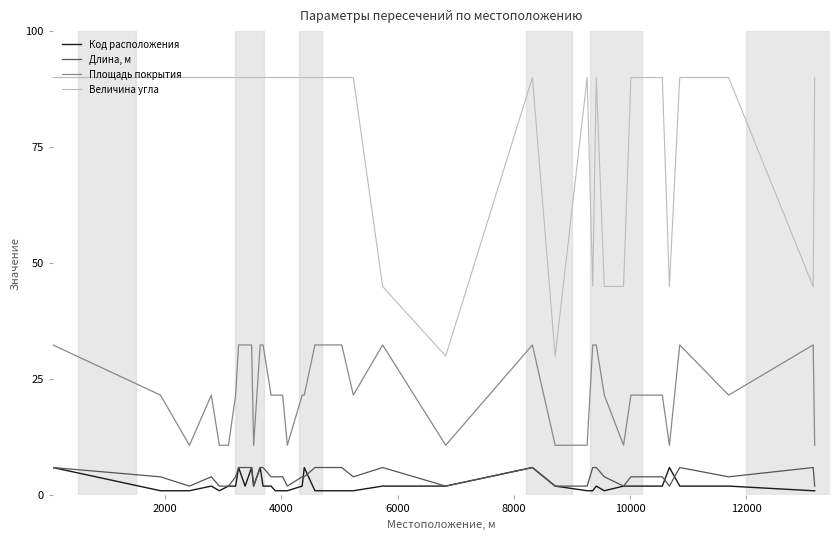

Which series has the largest total across all categories?

Величина угла